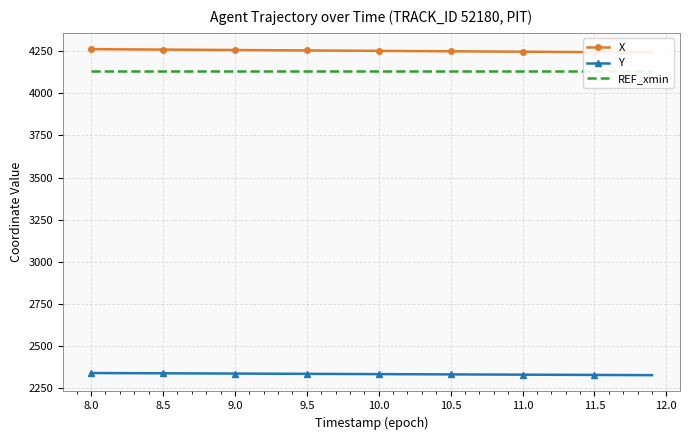

What is the lowest value of the Y series?

2328.8